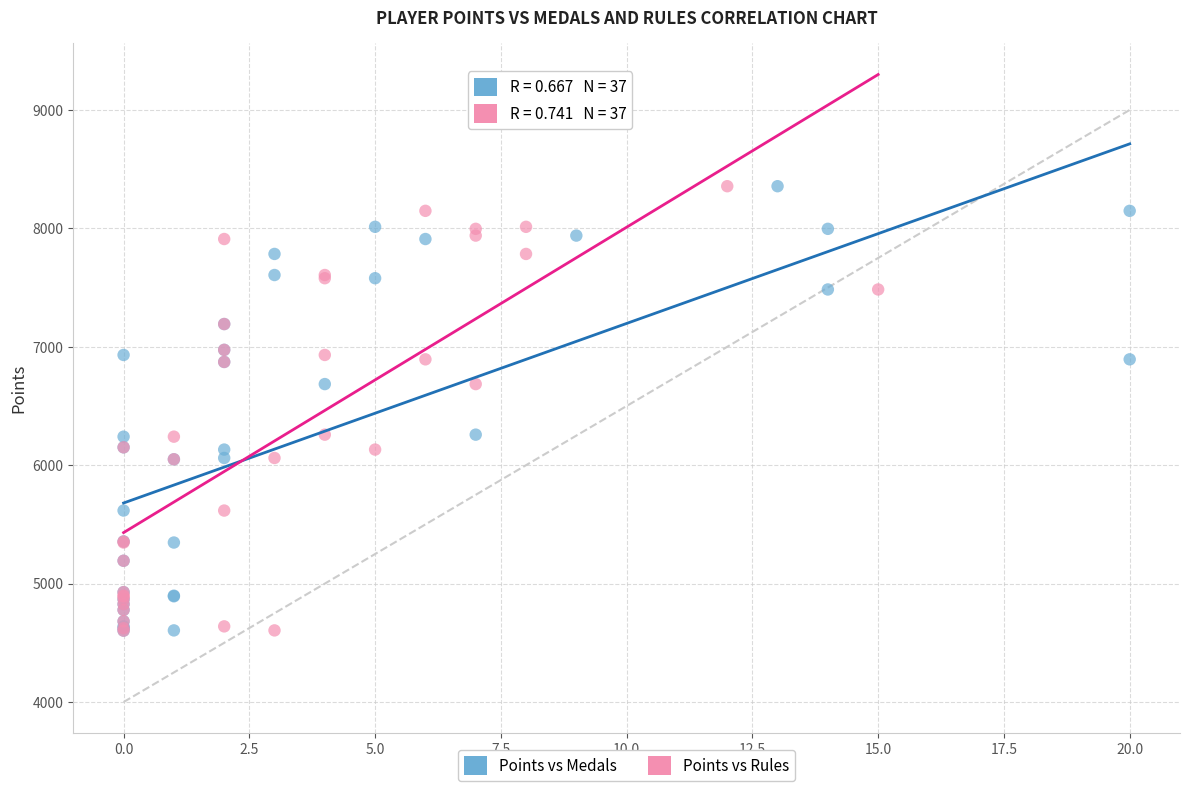

What are all the series names shown in the legend?

Points vs Medals, Points vs Rules